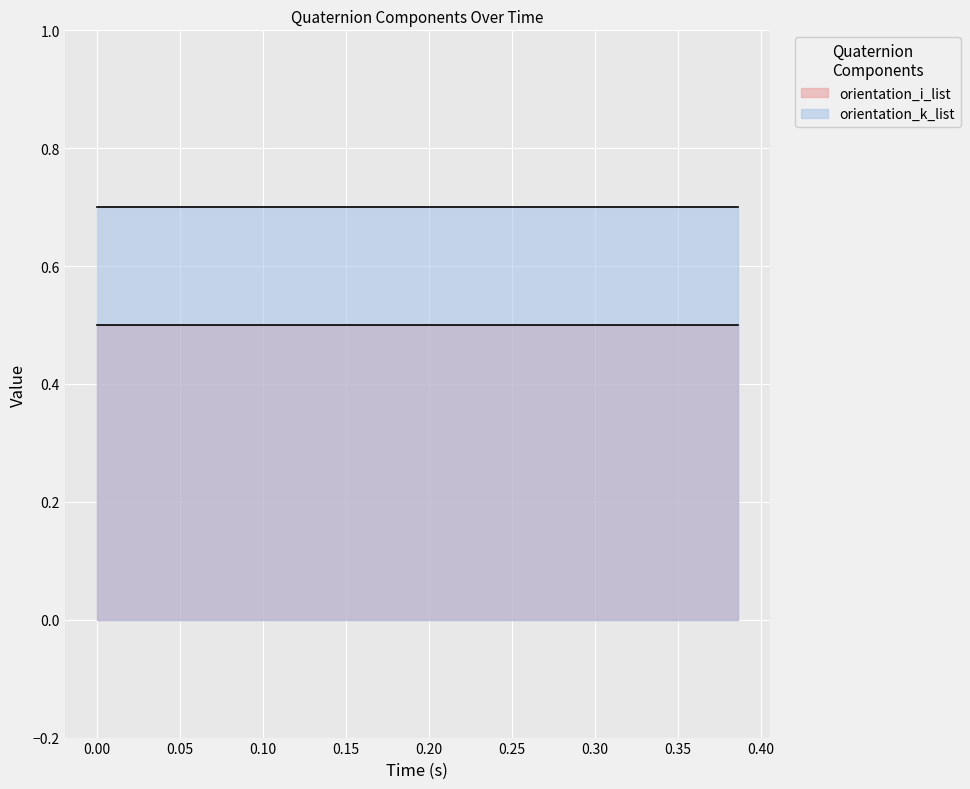

The orientation_i_list series shows 0.3 at 0.371. True or false?

False